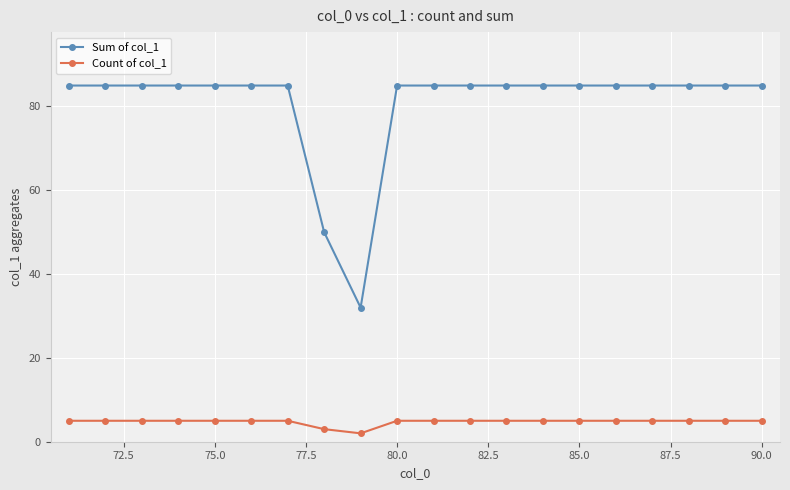

What is the difference between the maximum and minimum values in the Count of col_1 series?

3